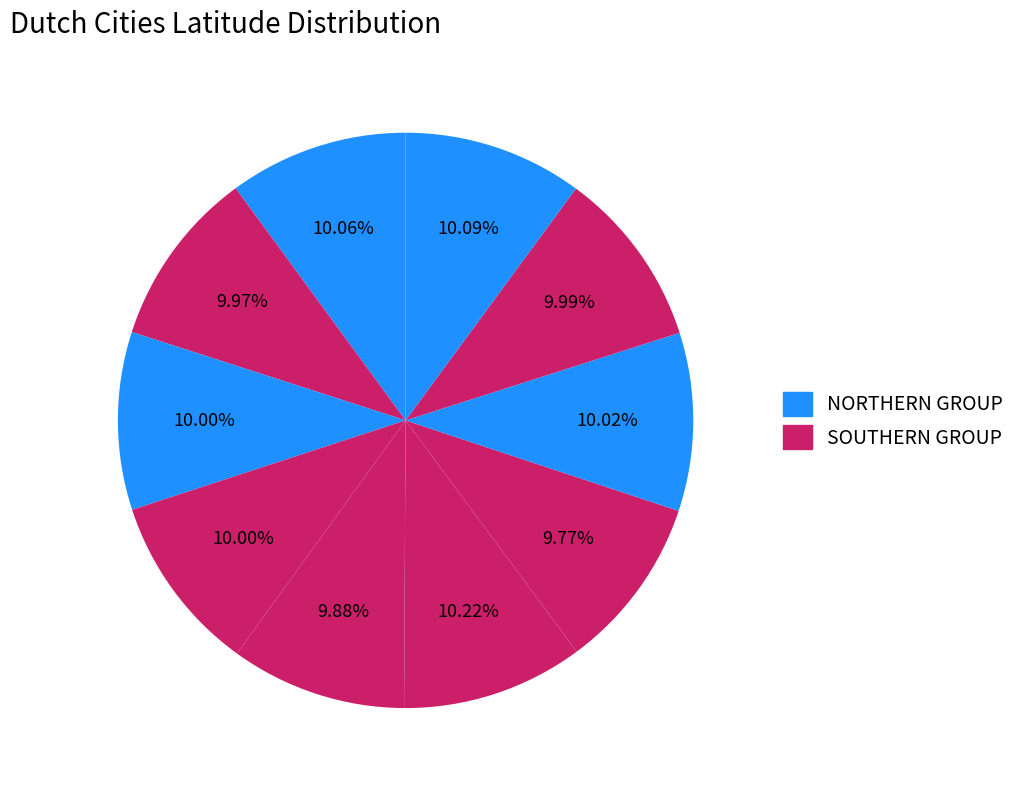

Which slice is the smallest?

Maastricht